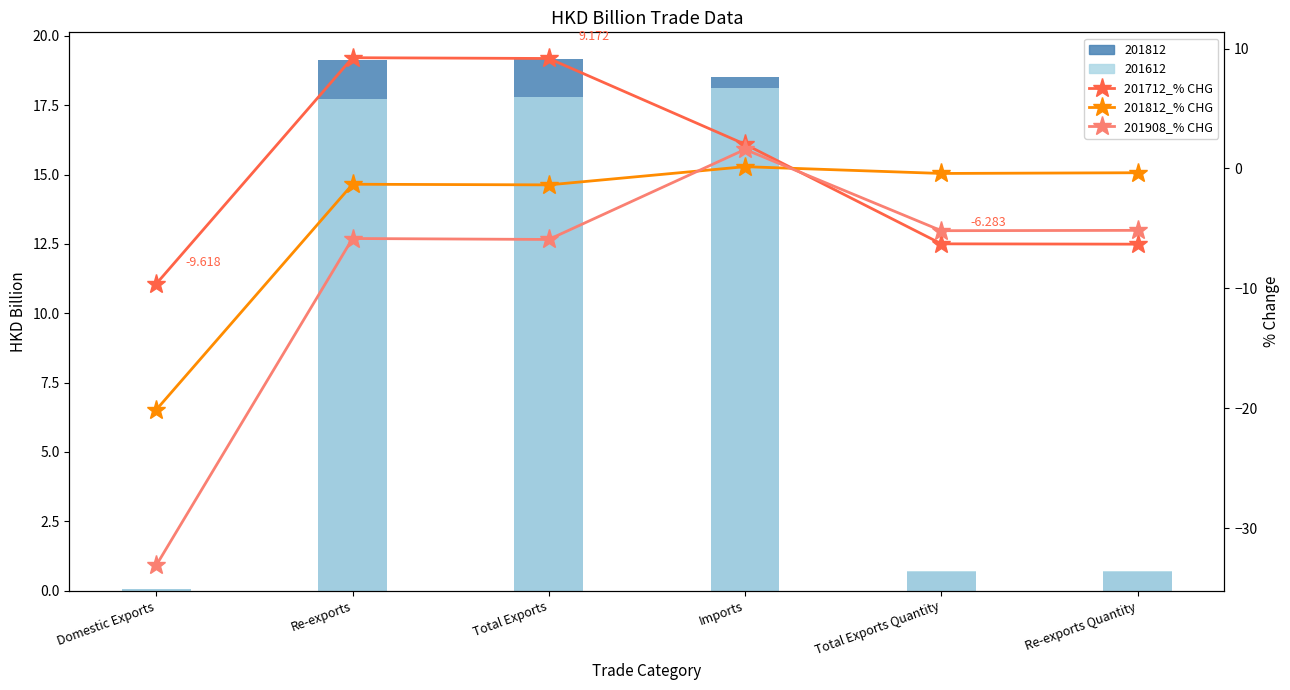

True or false: 201812_% CHG has a value of -1.3 at Re-exports.

True